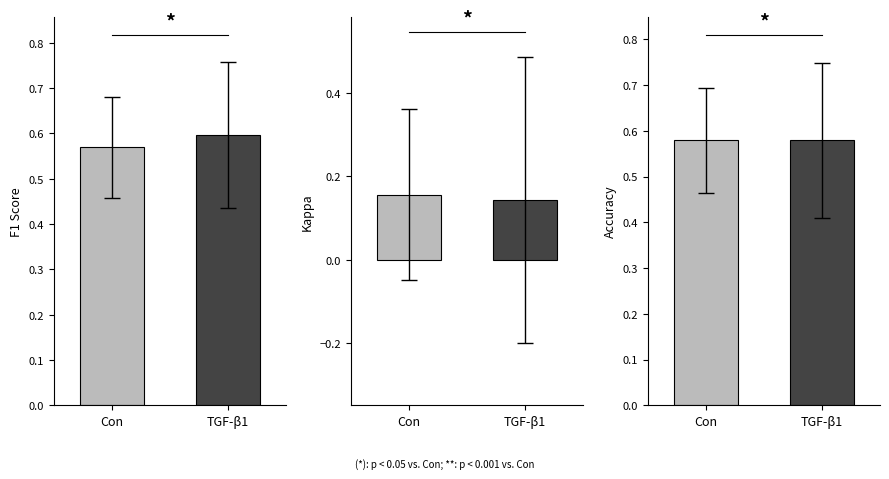

List the labels in order of accuracy value, smallest first.

Con, TGF-β1